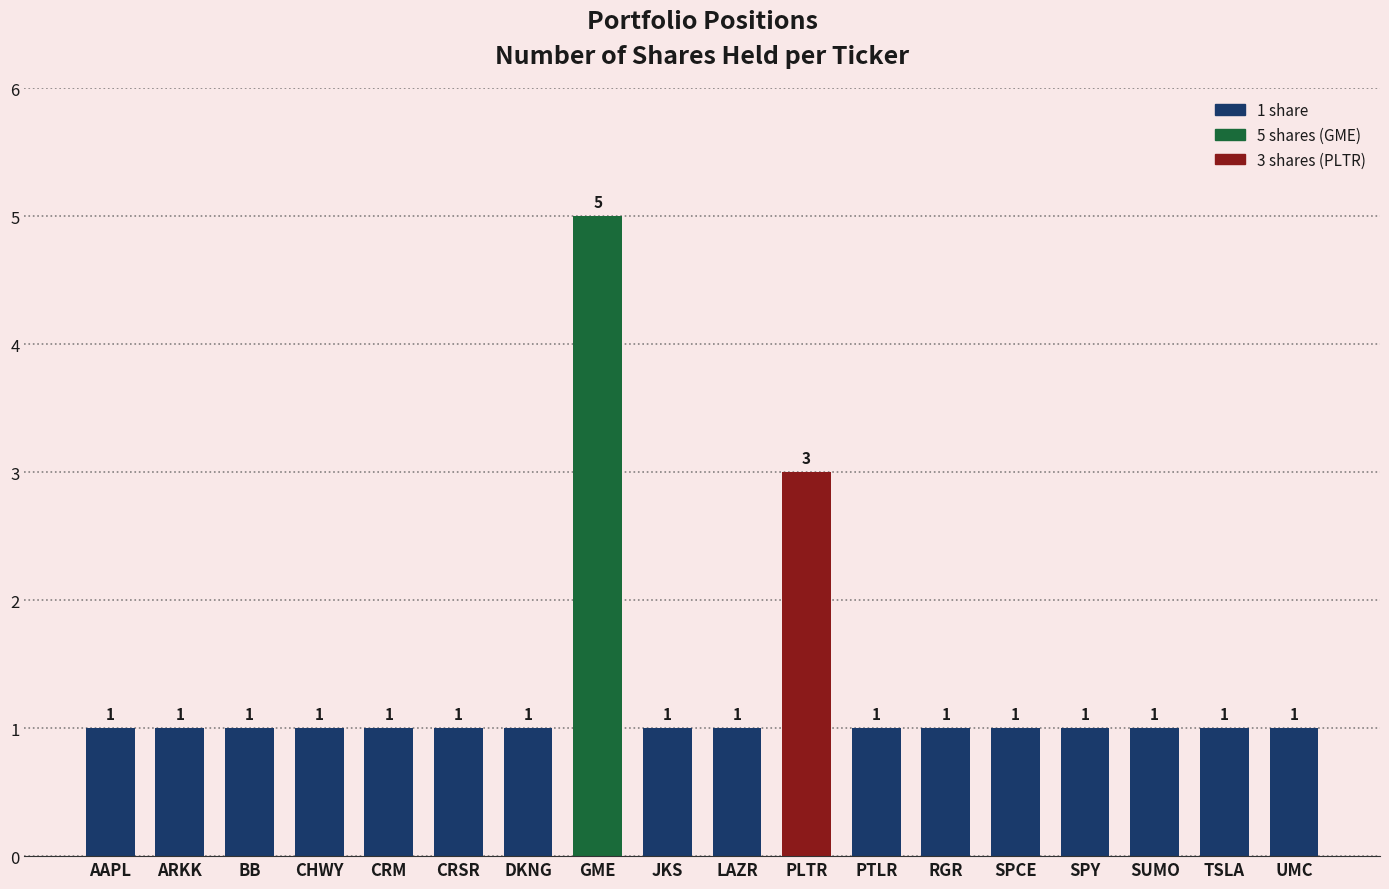

What is the label of the 2nd bar from the right?

TSLA